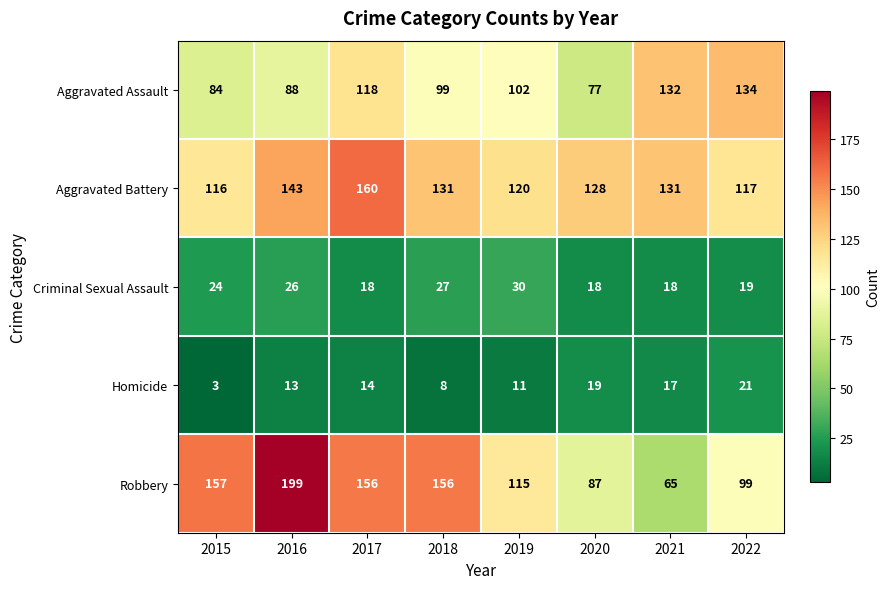

The Aggravated Assault series shows 134 at 2022. True or false?

True